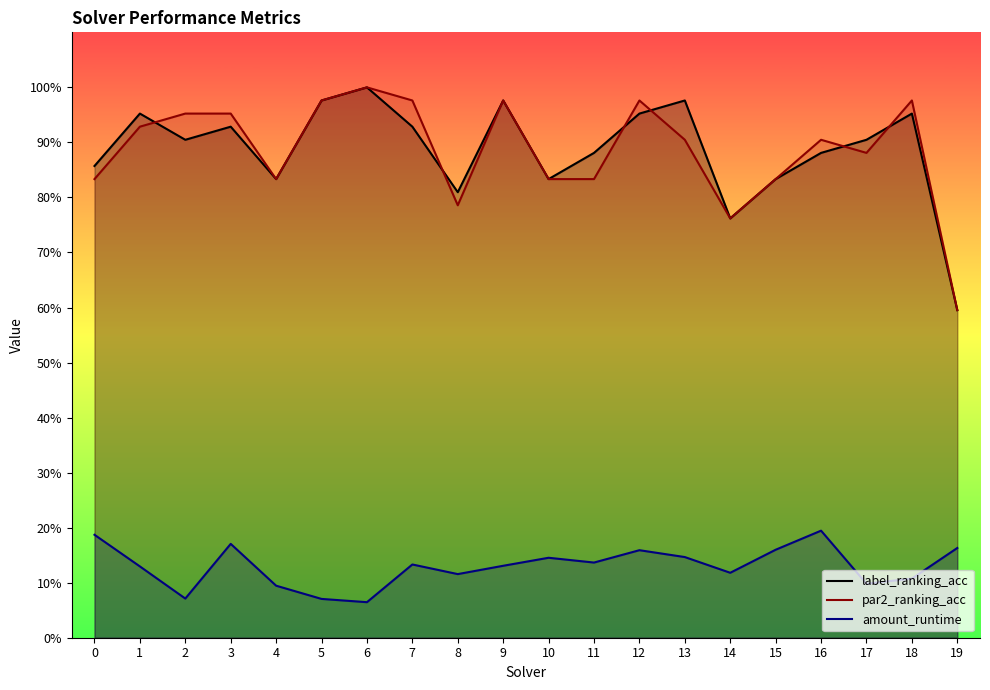

At how many categories does at least one series exceed 0?

20